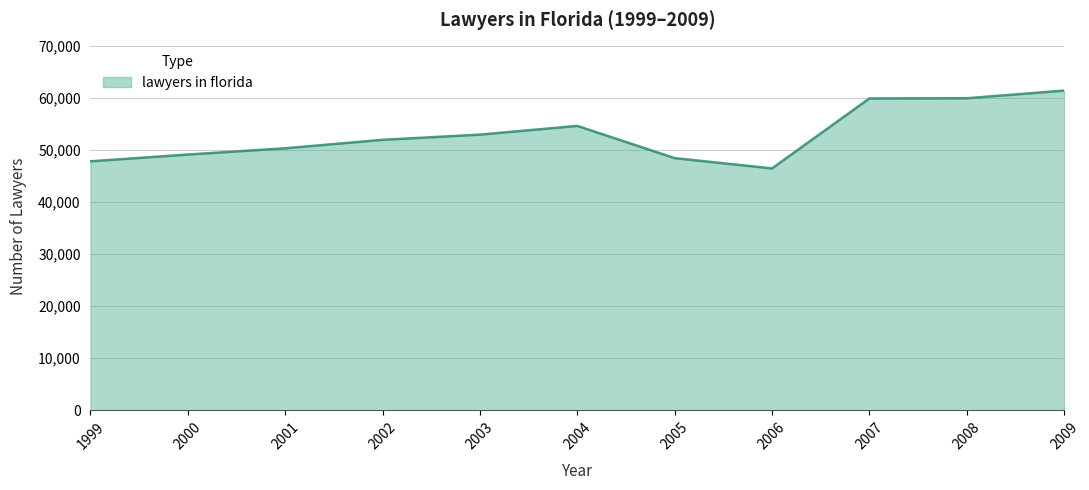

What is the approximate value at 2003?

52967